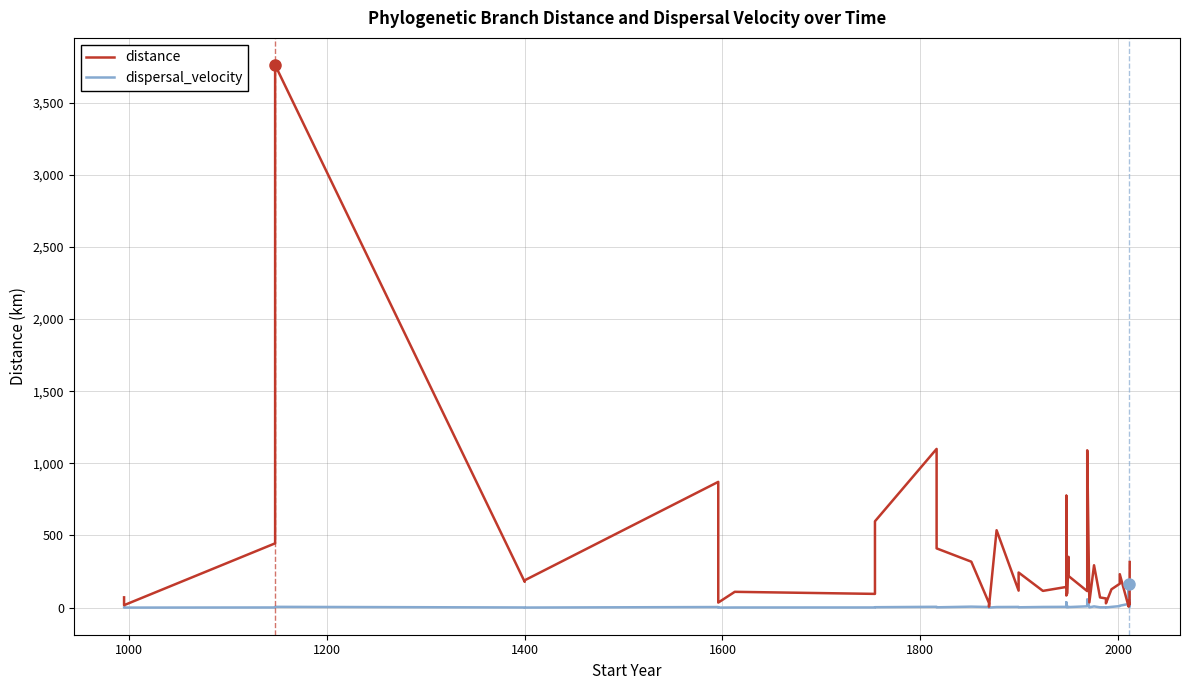

Does the chart display data point markers on the line(s)?

No